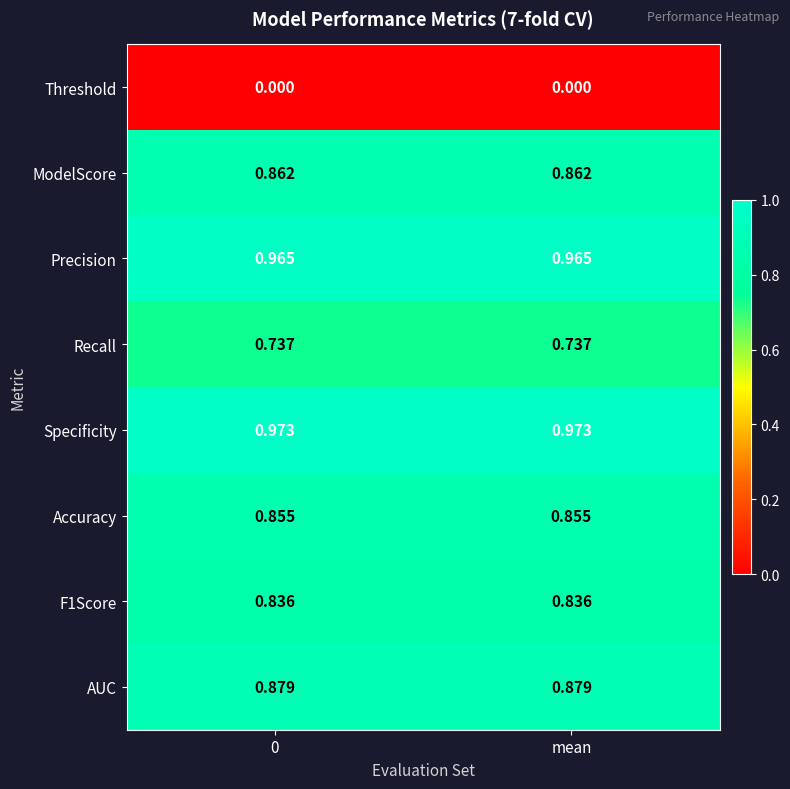

Is the value of Specificity at 0 greater than the value of F1Score at 0?

Yes